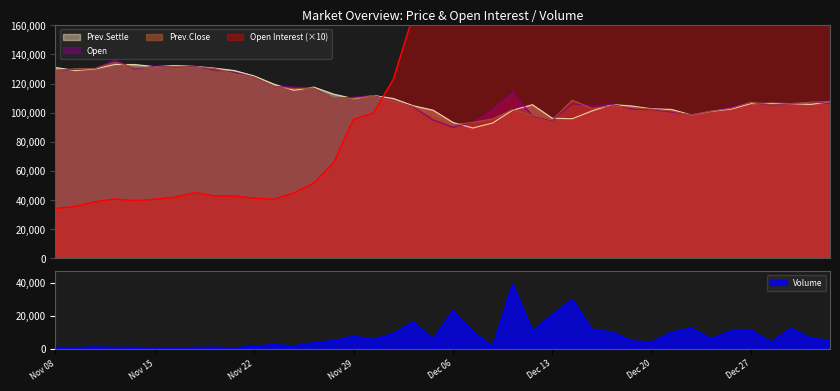

What is the difference between the maximum and minimum values in the Volume series?

39198